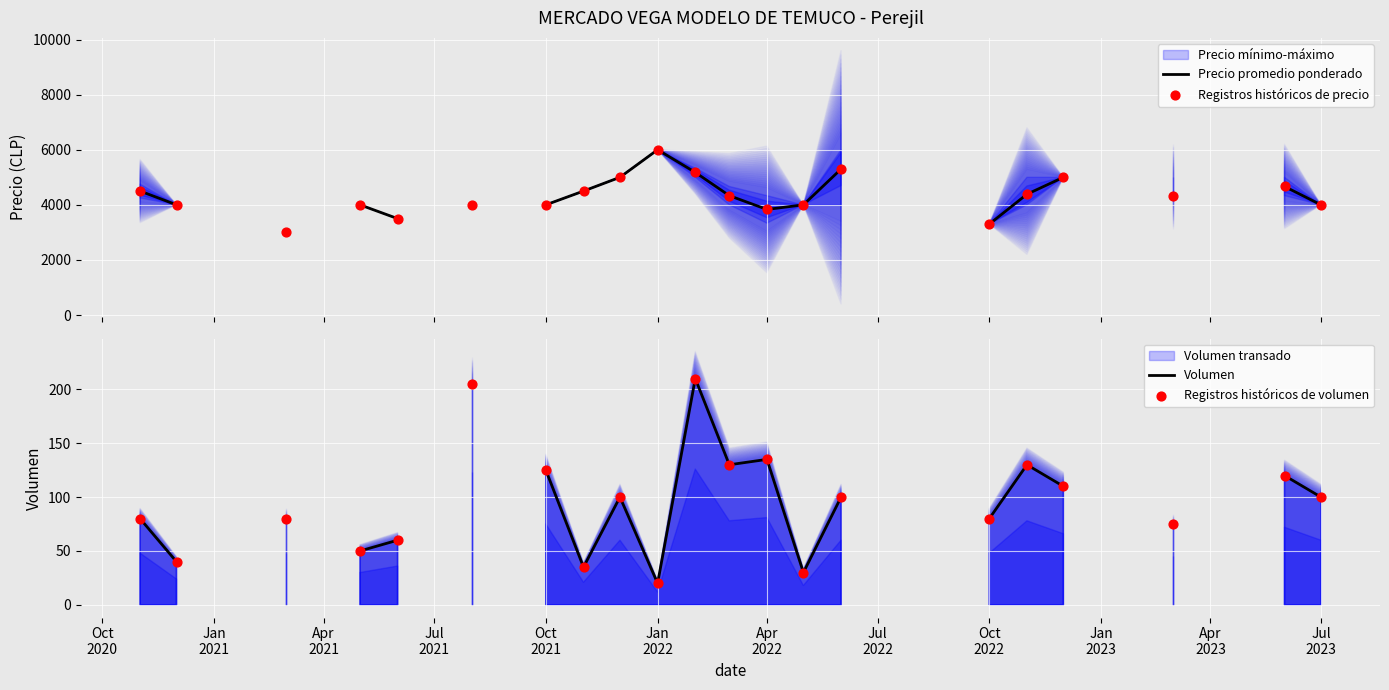

At which category is the sum across all series the highest?

2022-01